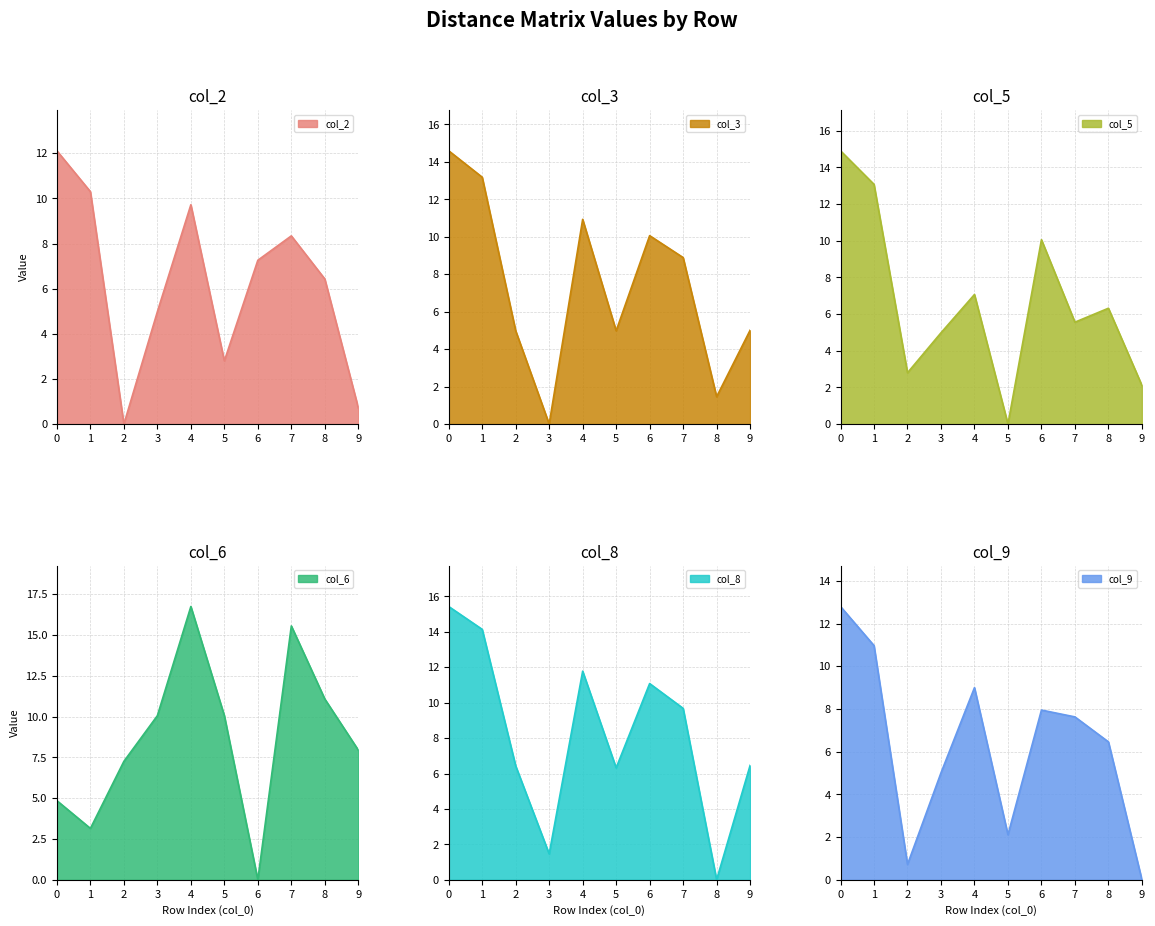

At which label does col_6 reach its peak?

4